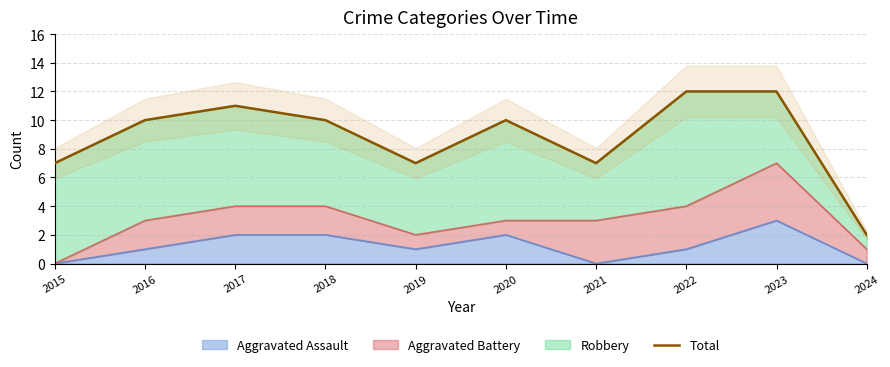

Reading left to right, transcribe all the data shown in this chart.

7	10	11	10	7	10	7	12	12	2